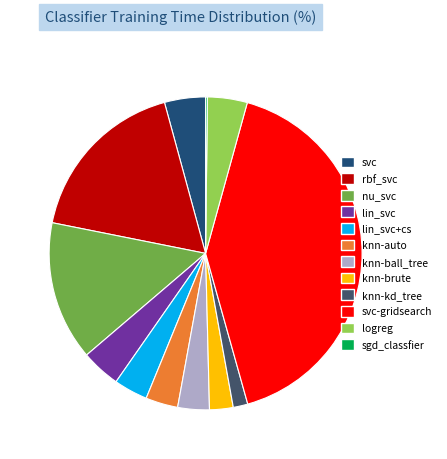

What is the largest slice in the pie chart?

svc-gridsearch